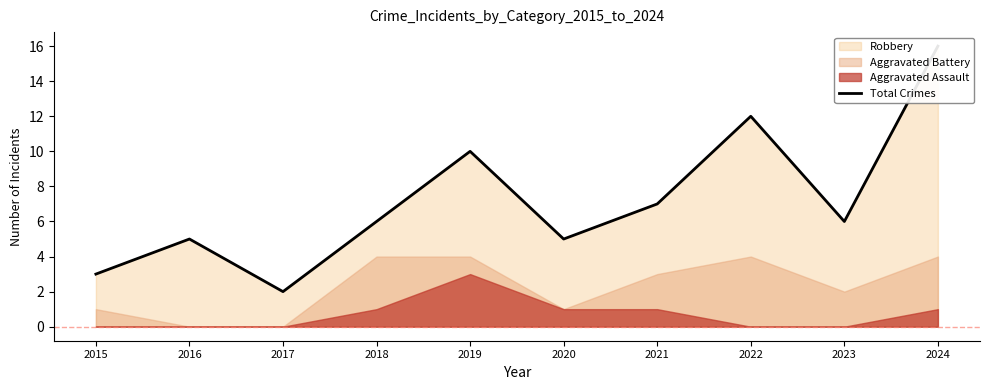

Reading left to right, what are all the values shown in this chart?

2015=3	2016=5	2017=2	2018=6	2019=10	2020=5	2021=7	2022=12	2023=6	2024=16